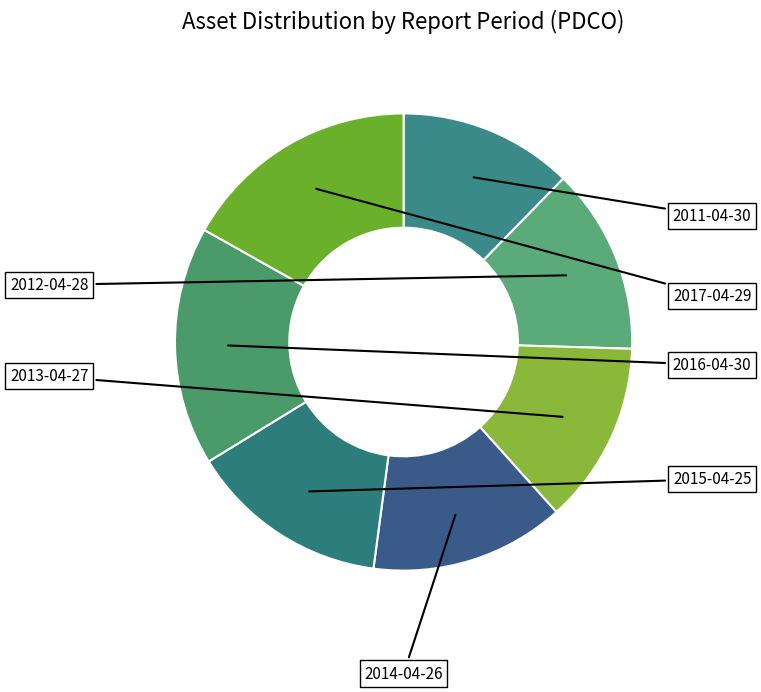

Do 2016-04-30 and 2013-04-27 together represent more than half of the pie?

No